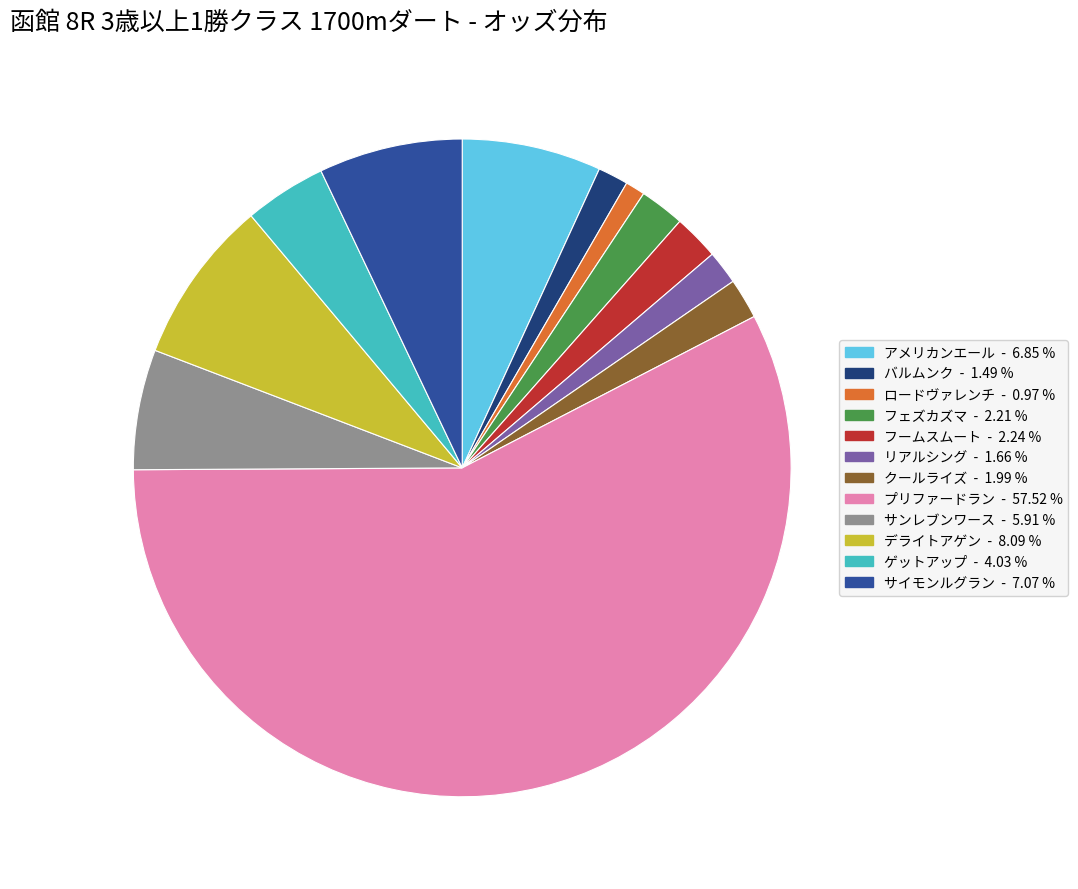

Is it true that サンレブンワース is 6% of the pie?

True